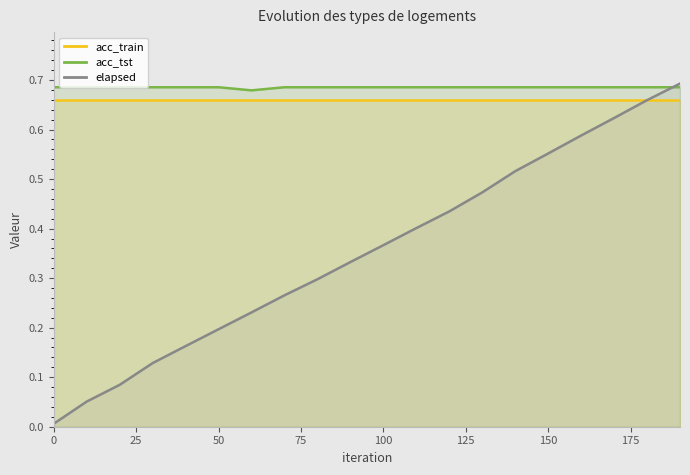

True or false: elapsed and acc_train intersect in this chart.

True